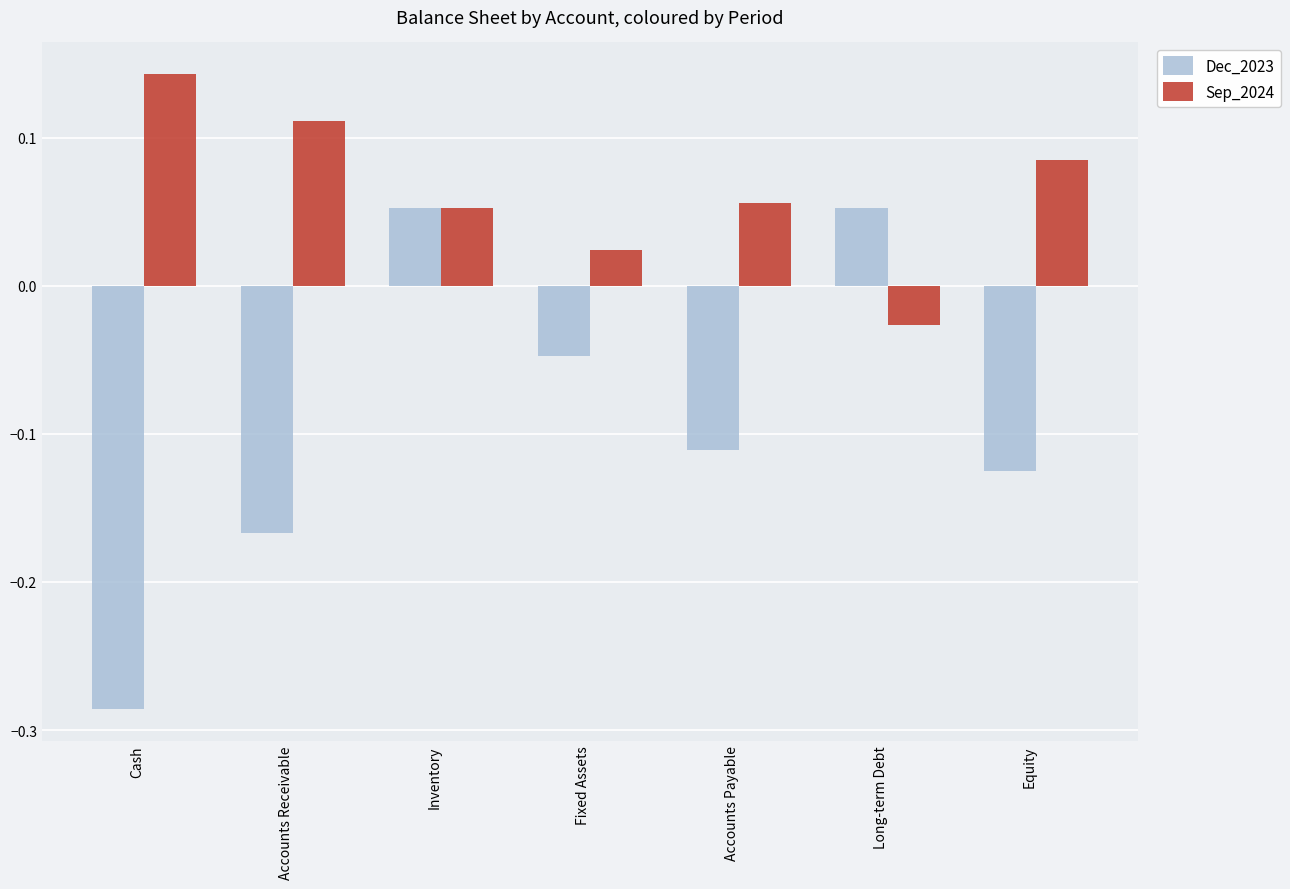

What is the sum of all Sep_2024 values?

0.4